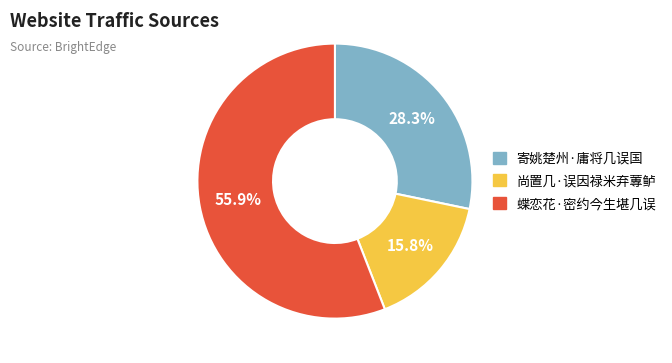

To the nearest percent, what percentage of the pie is 寄姚楚州·庸将几误国?

28%